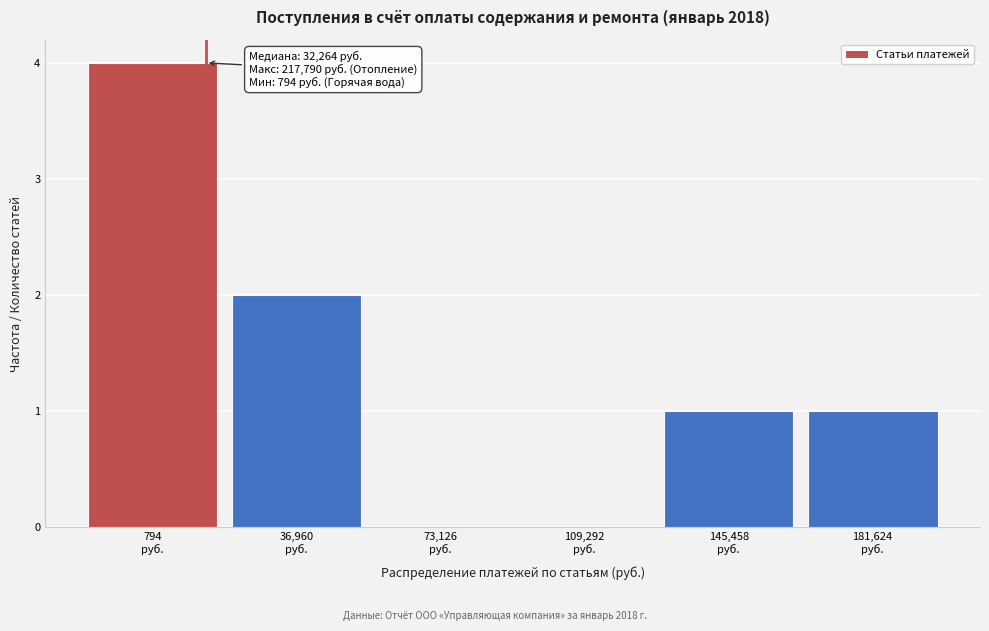

What is the sum of all values?

8